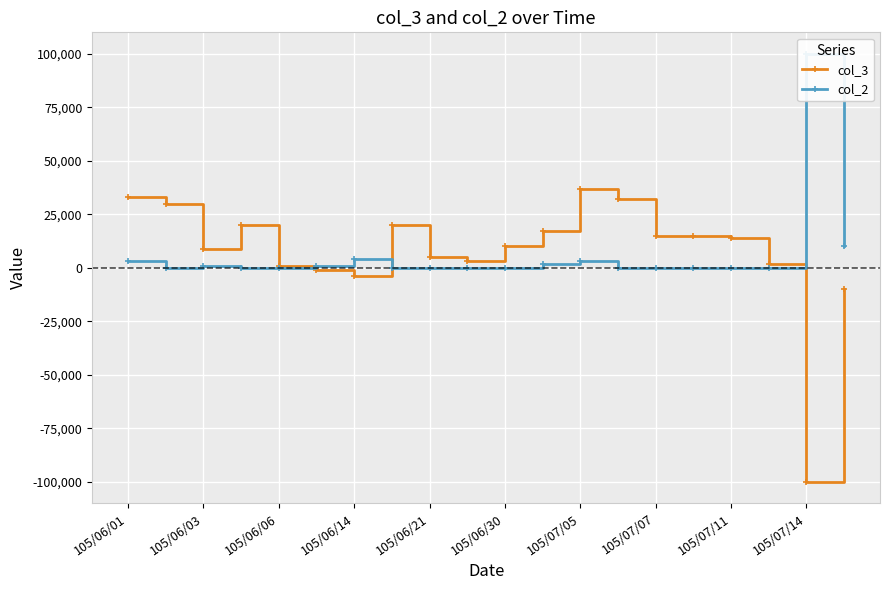

True or false: col_3 has more than 2 interior local peaks.

True